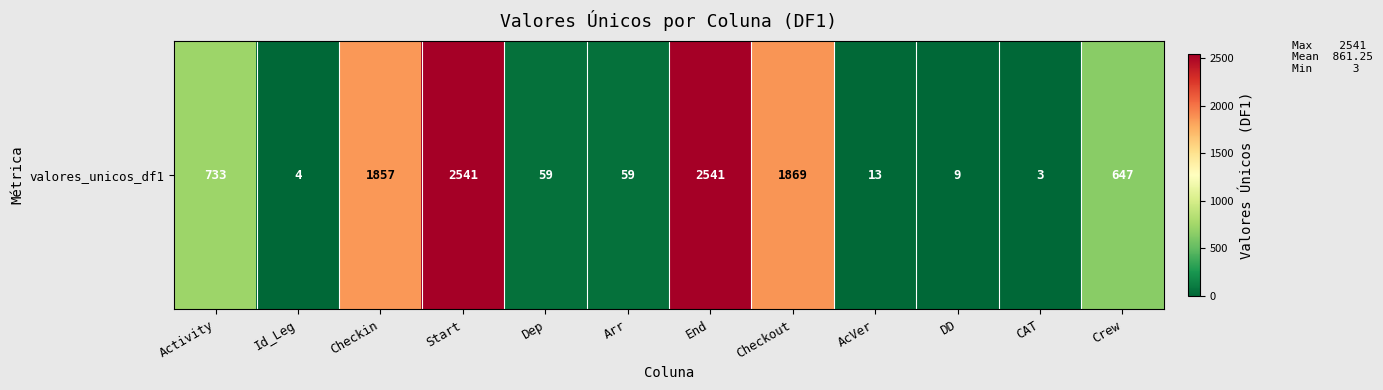

What is the approximate value at Start, to the nearest 100?

2500